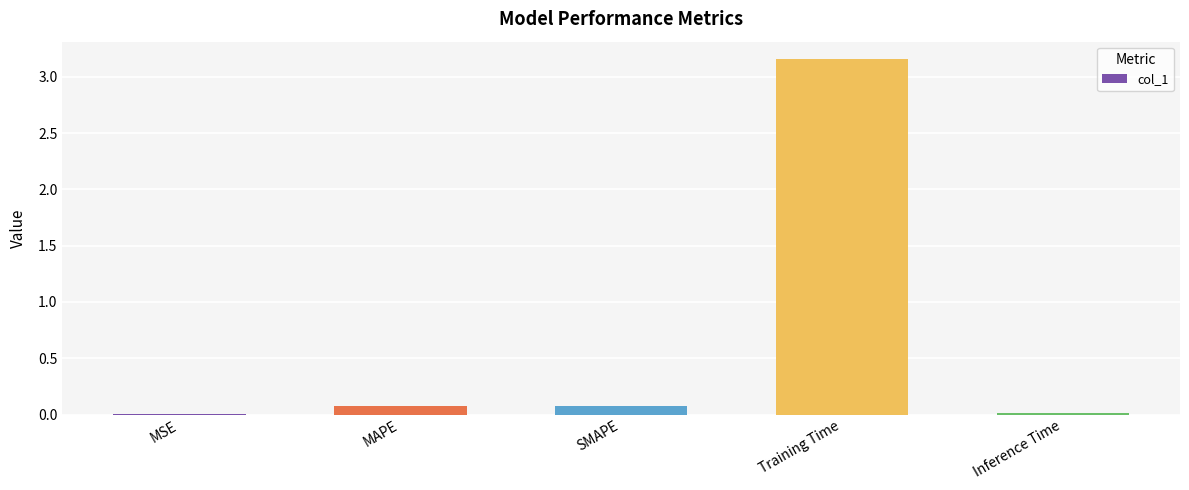

What is the sum of all values?

3.3